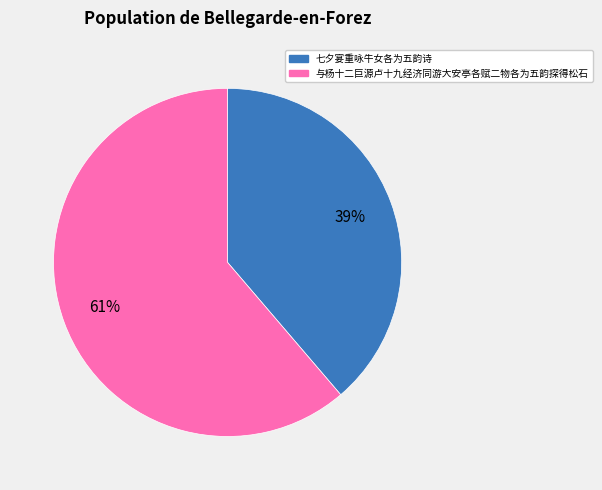

What is the largest slice in the pie chart?

与杨十二巨源卢十九经济同游大安亭各赋二物各为五韵探得松石